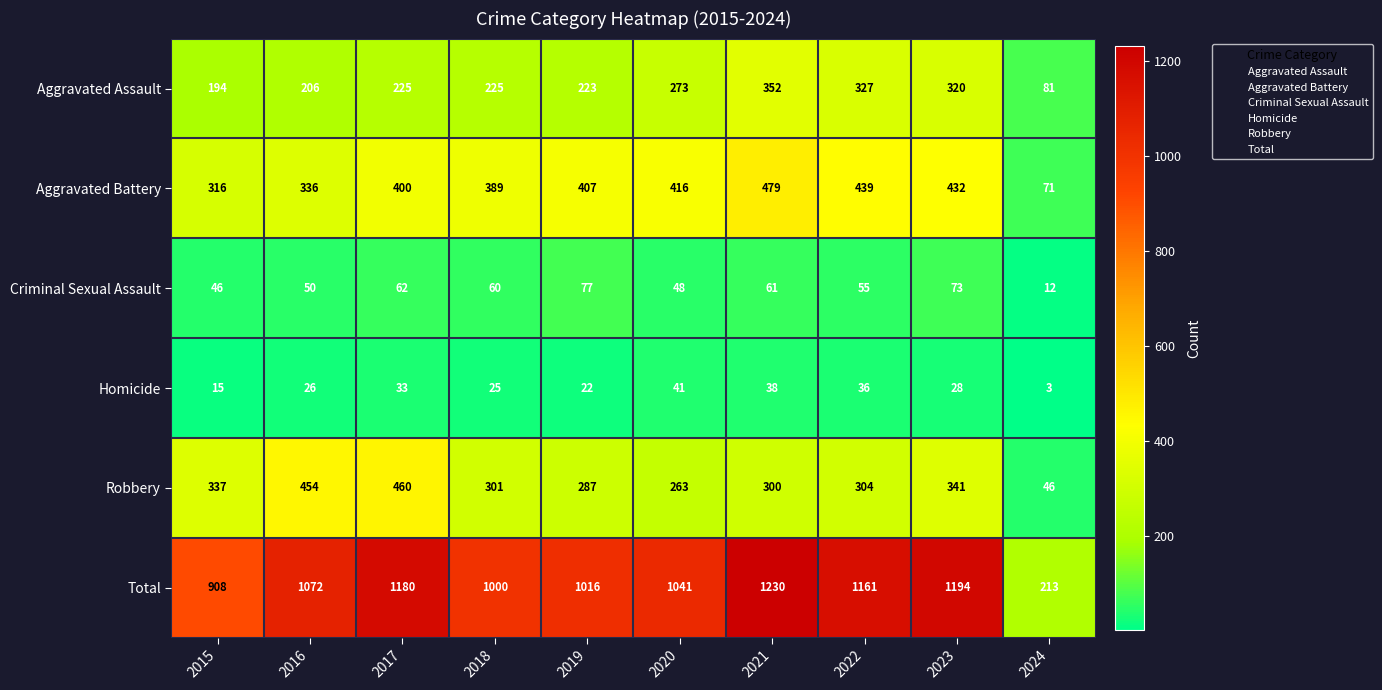

True or false: Criminal Sexual Assault has a value of 62 at 2017.

True